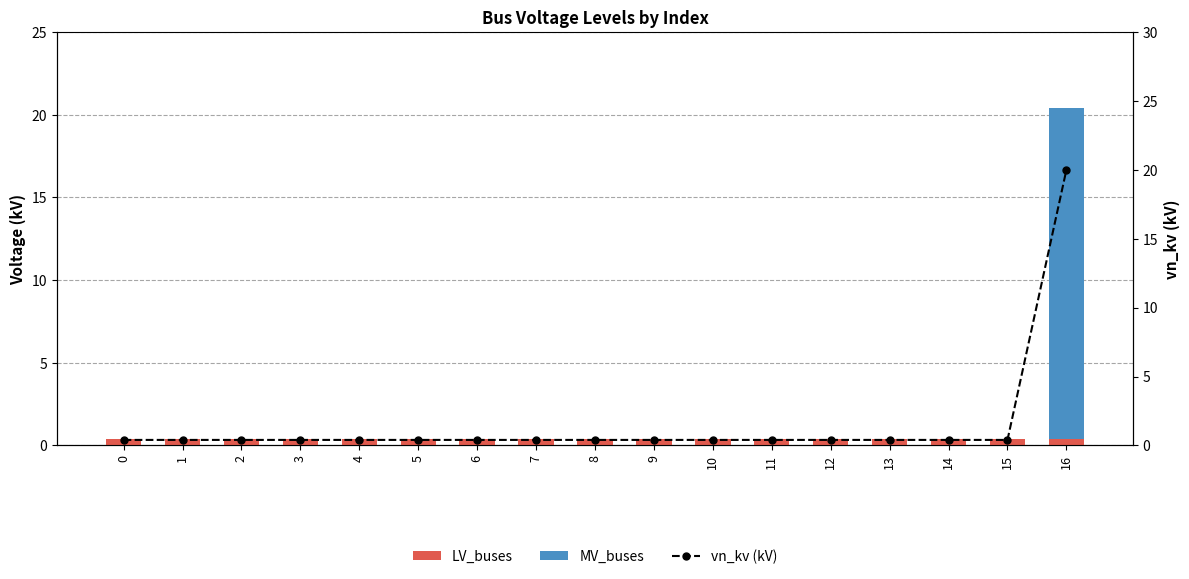

Rank the categories by LV_buses value from highest to lowest.

0, 1, 2, 3, 4, 5, 6, 7, 8, 9, 10, 11, 12, 13, 14, 15, 16